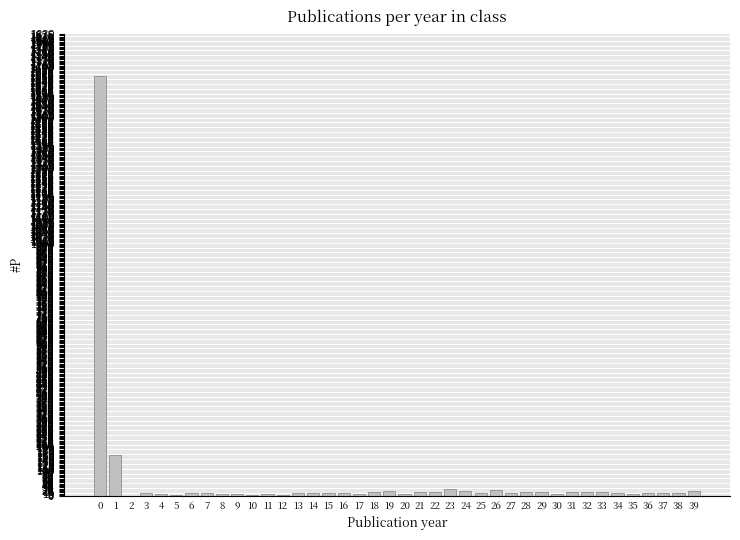

What is the greatest value displayed?

1664